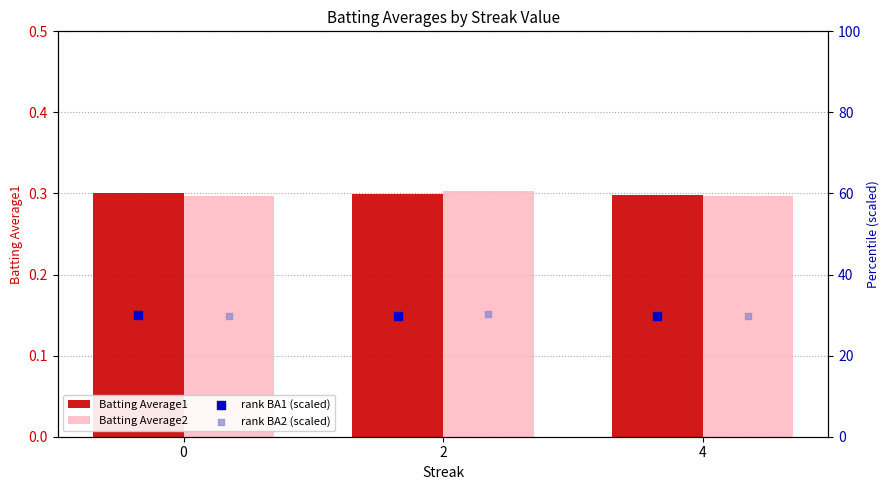

Is the value of Batting Average2 at 4 greater than the value of Batting Average1 at 2?

No